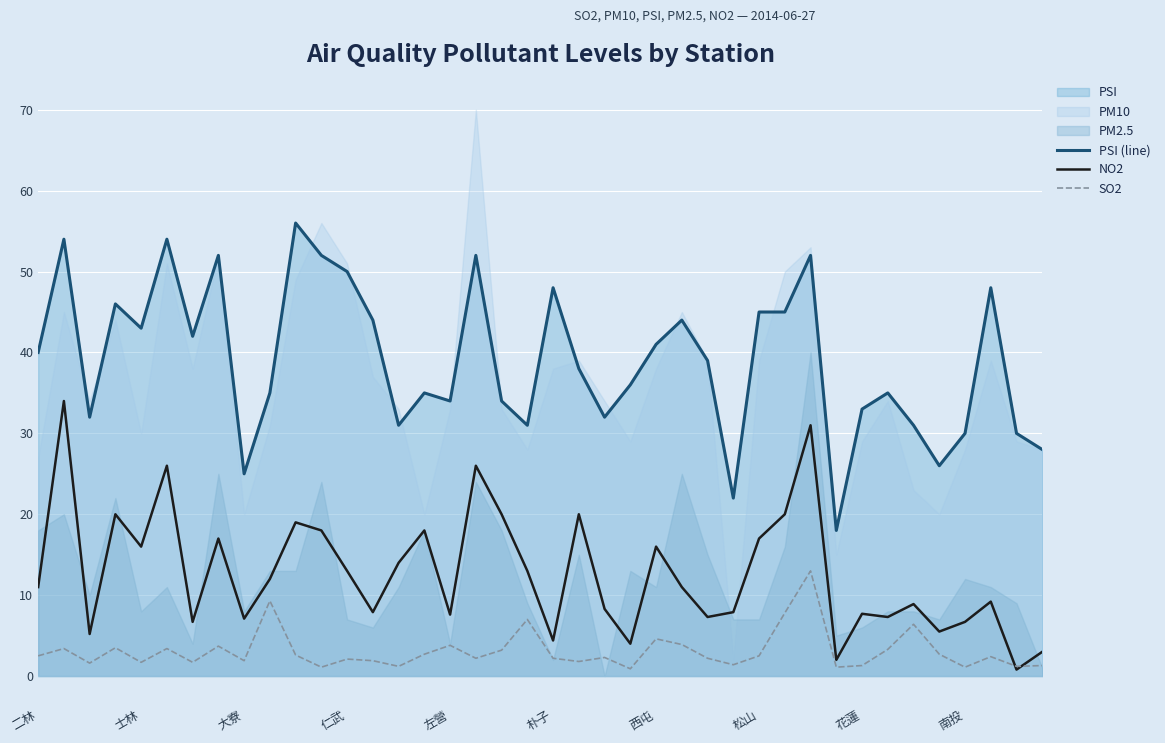

True or false: PSI (line) and NO2 cross at least once.

False